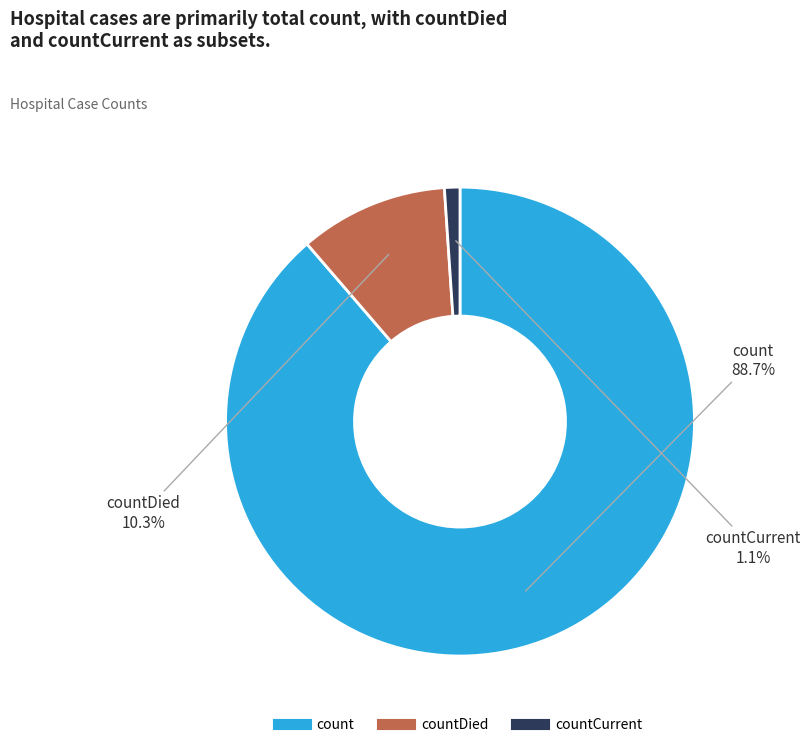

Count the number of slices in the pie.

3